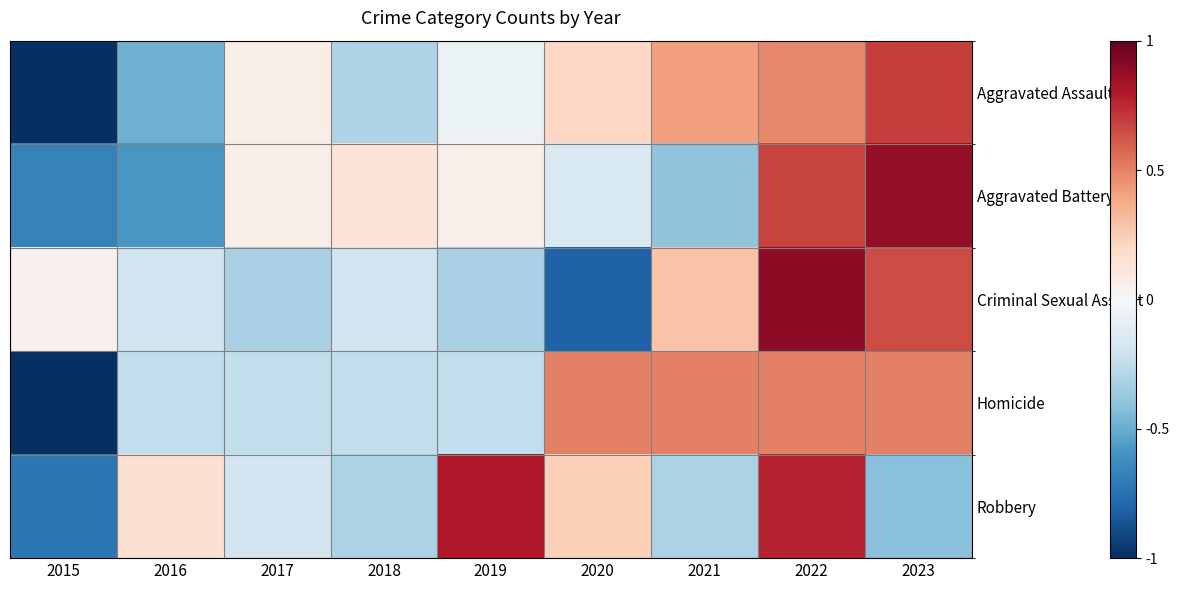

At 2019, list the series in order from smallest to largest.

Criminal Sexual Assault, Homicide, Aggravated Assault, Aggravated Battery, Robbery